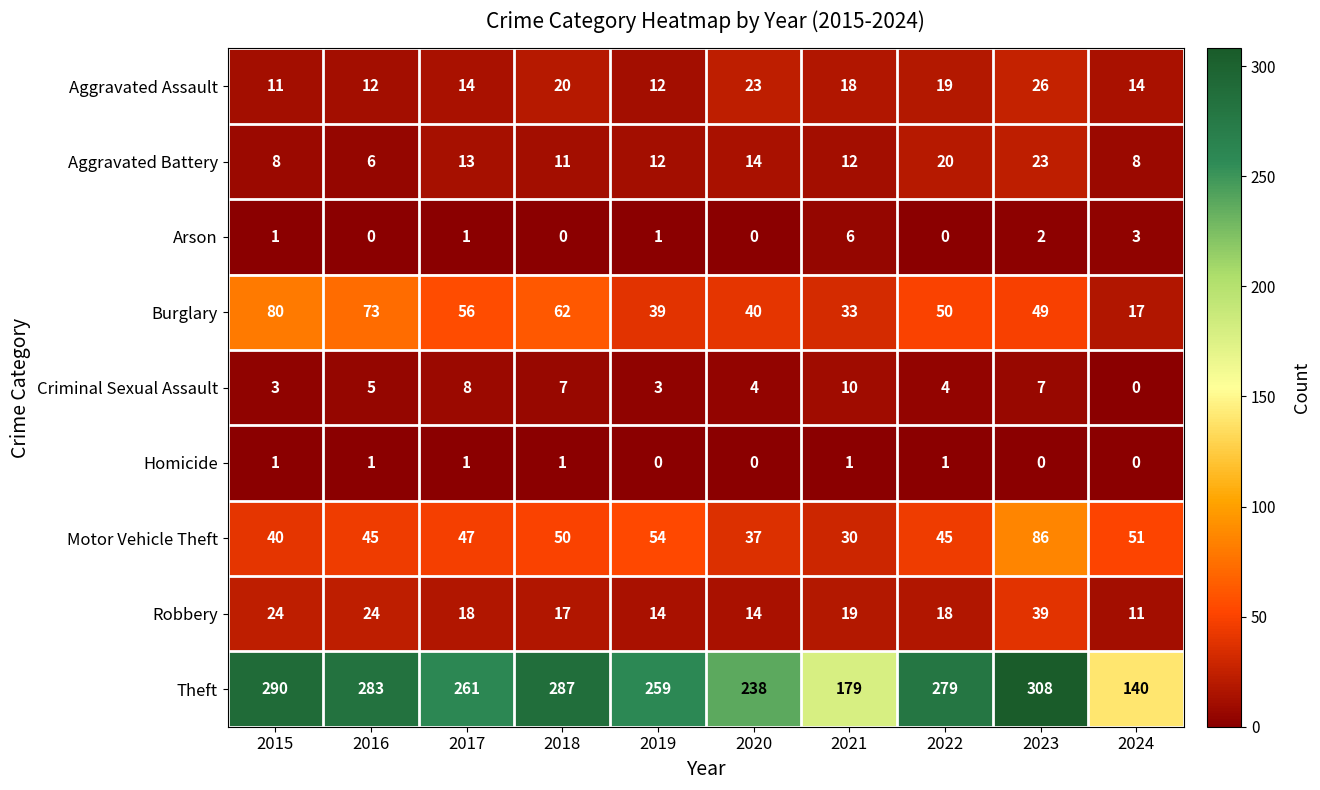

Count the number of data series in this chart.

9